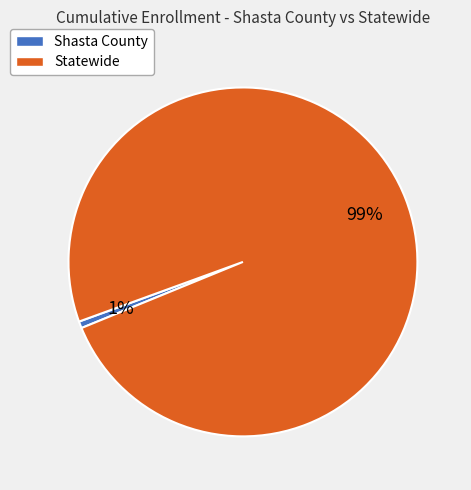

Combined, do Statewide and Shasta County account for over 50%?

Yes